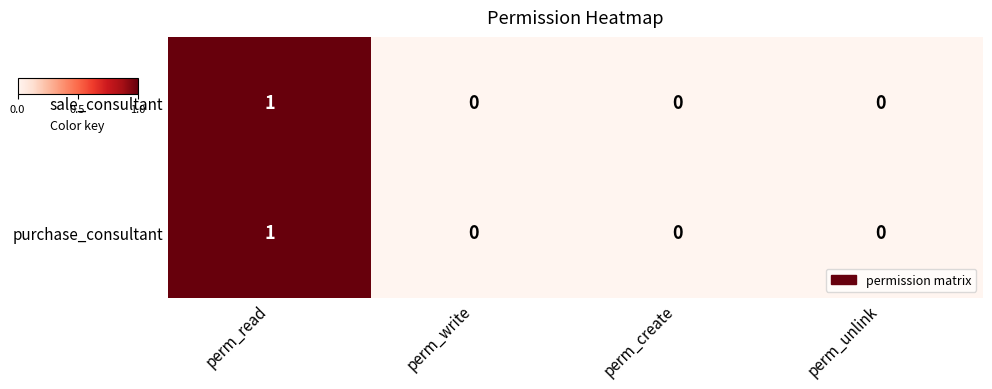

Count the purchase_consultant values in the range 0 to 1.

4